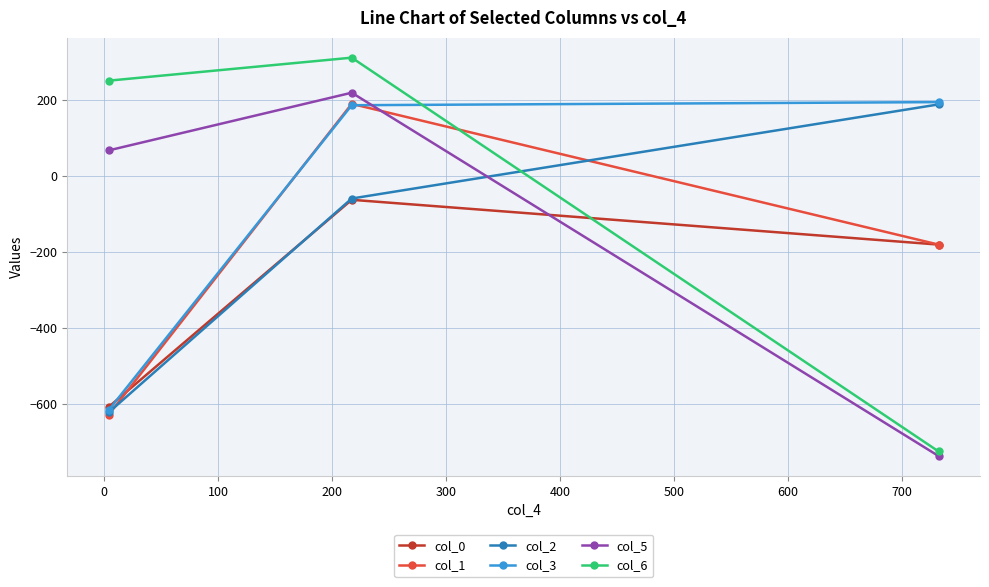

How many values in the col_1 series exceed -181?

1